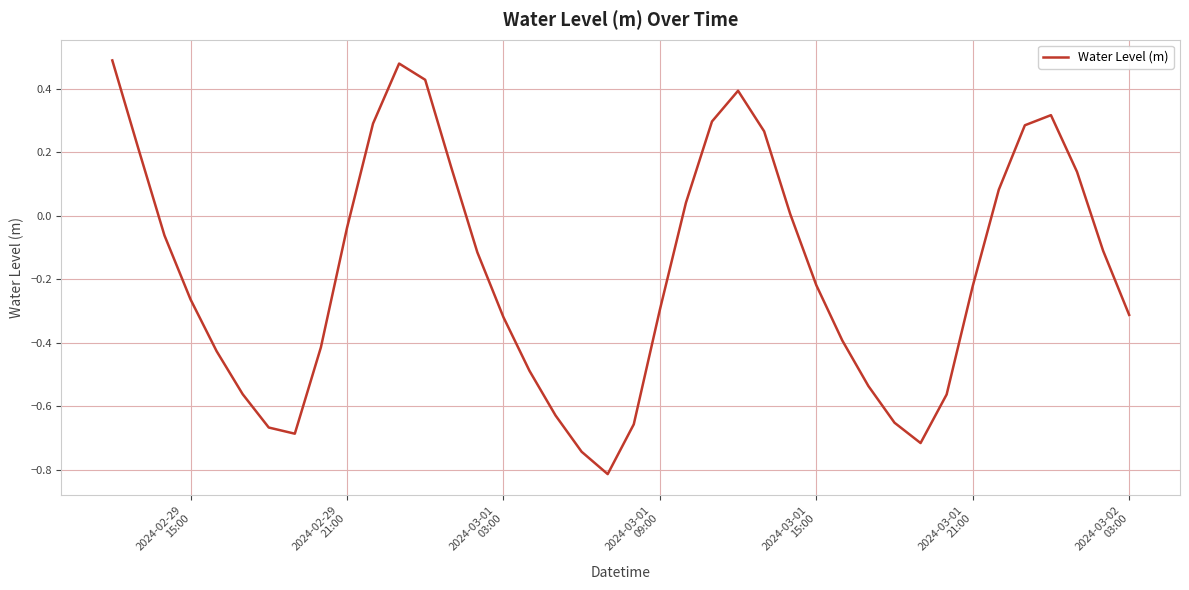

Is this an area chart (filled region under the line)?

No